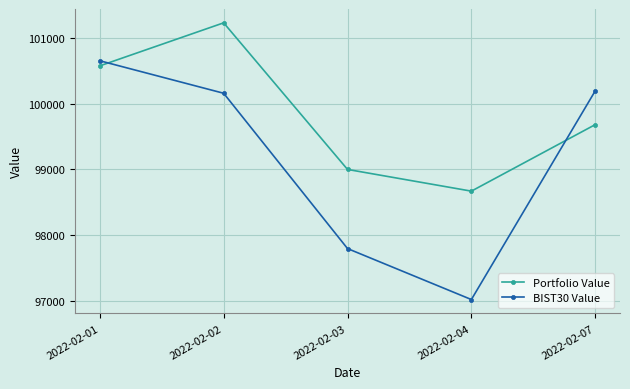

Which series ends up on top after the final intersection of BIST30 Value and Portfolio Value?

BIST30 Value